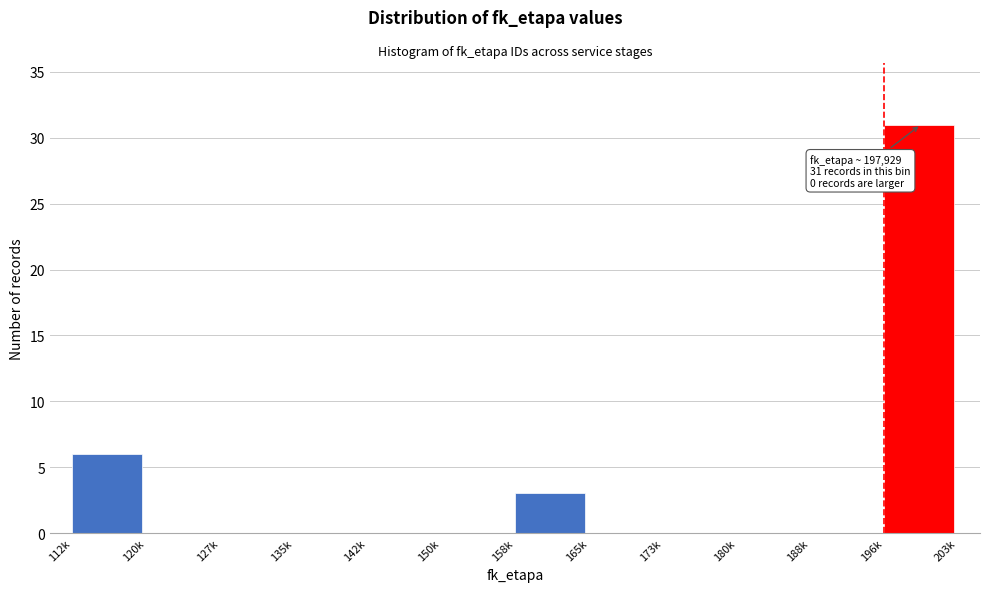

Reading left to right, transcribe all the data shown in this chart.

112k=6	120k=0	127k=0	135k=0	142k=0	150k=0	158k=3	165k=0	173k=0	180k=0	188k=0	196k=31